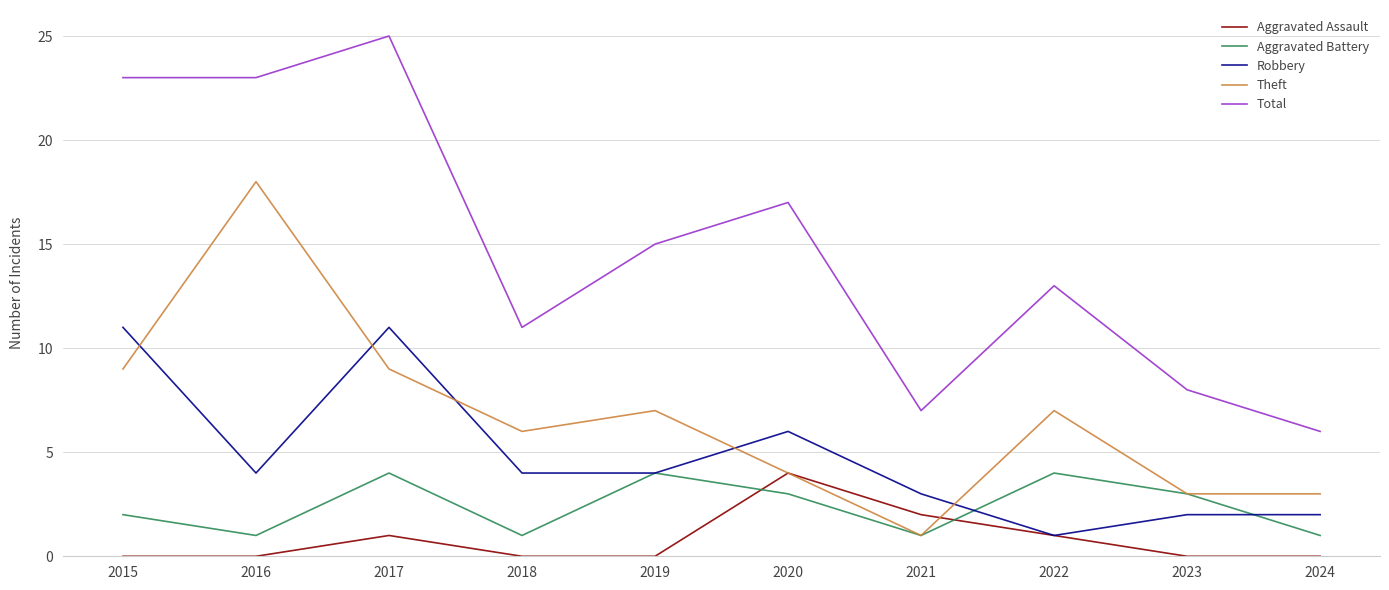

Which category has the highest value across all series?

2017